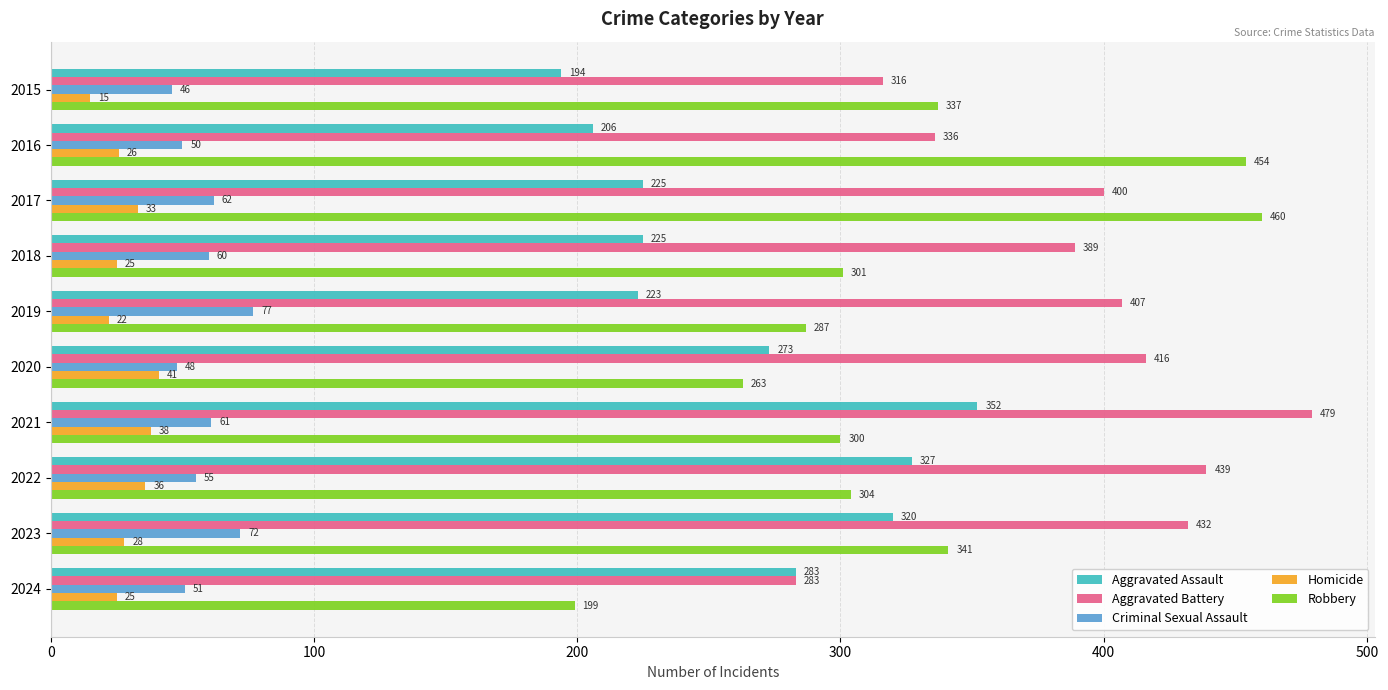

The Homicide series shows 28 at 2023. True or false?

True